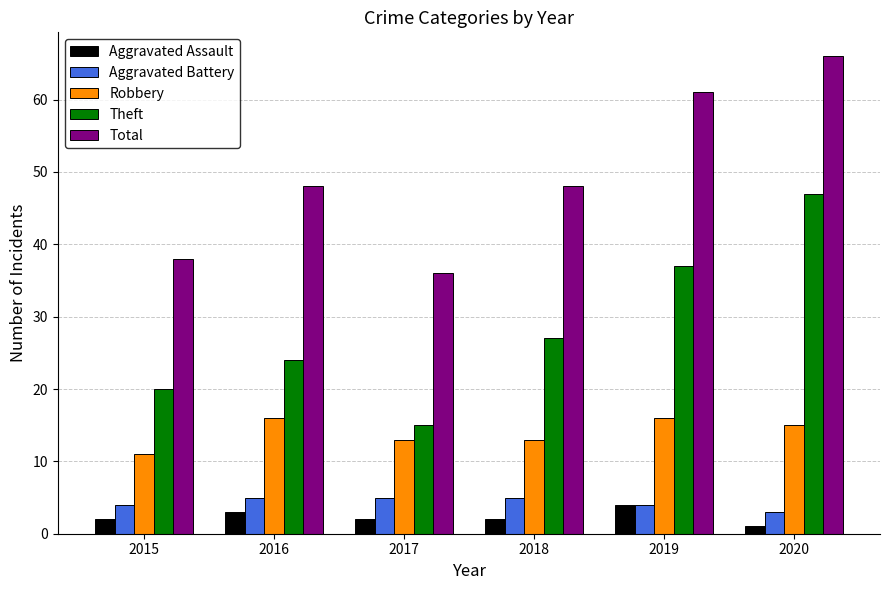

The Total series shows 82 at 2019. True or false?

False